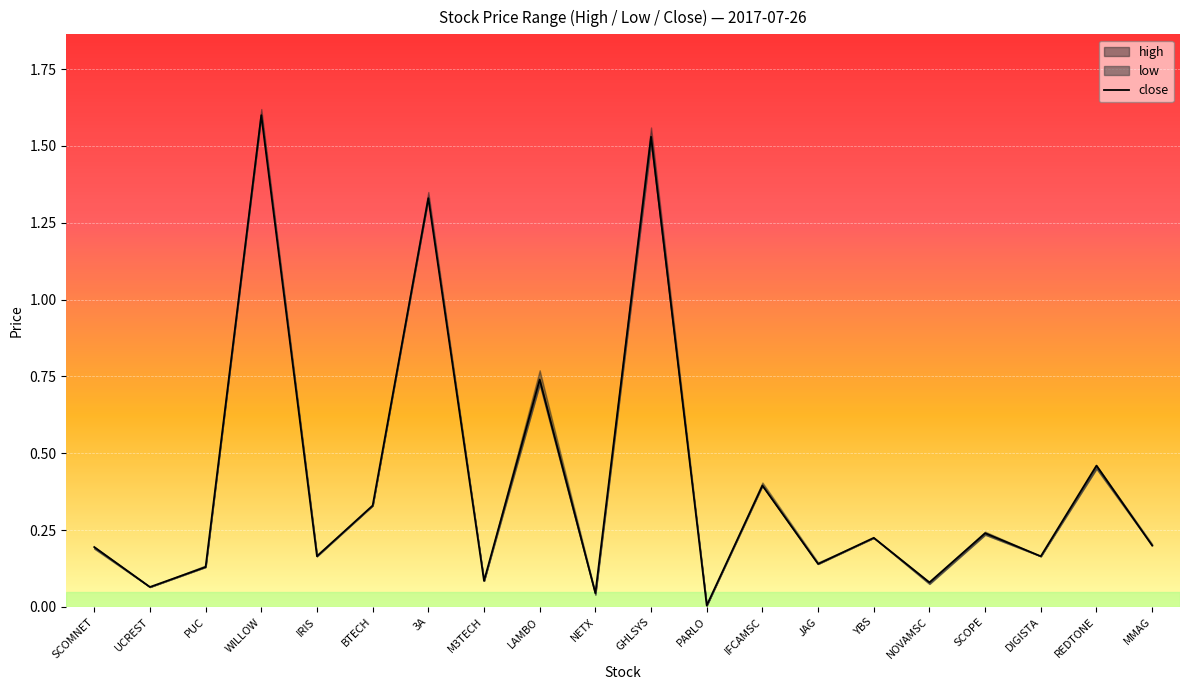

What is the greatest value displayed?

1.6